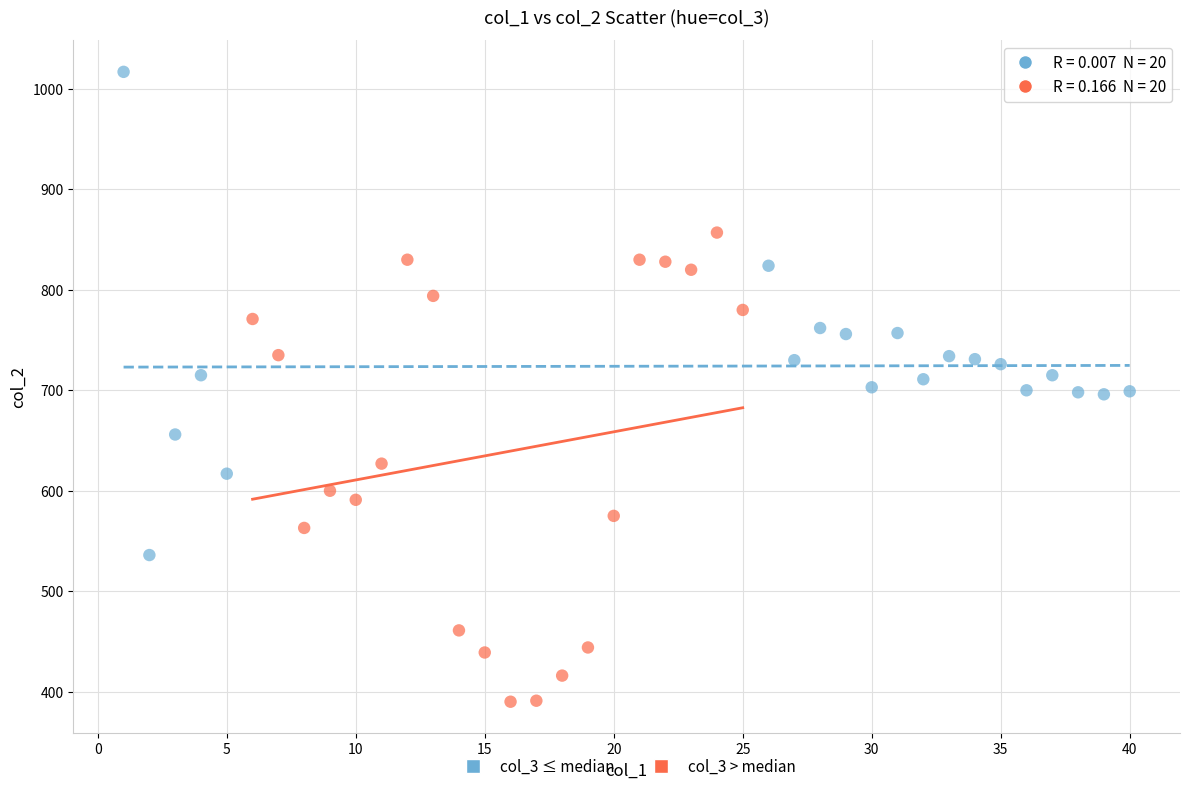

Which series contains the lowest Y value?

col_3 > median